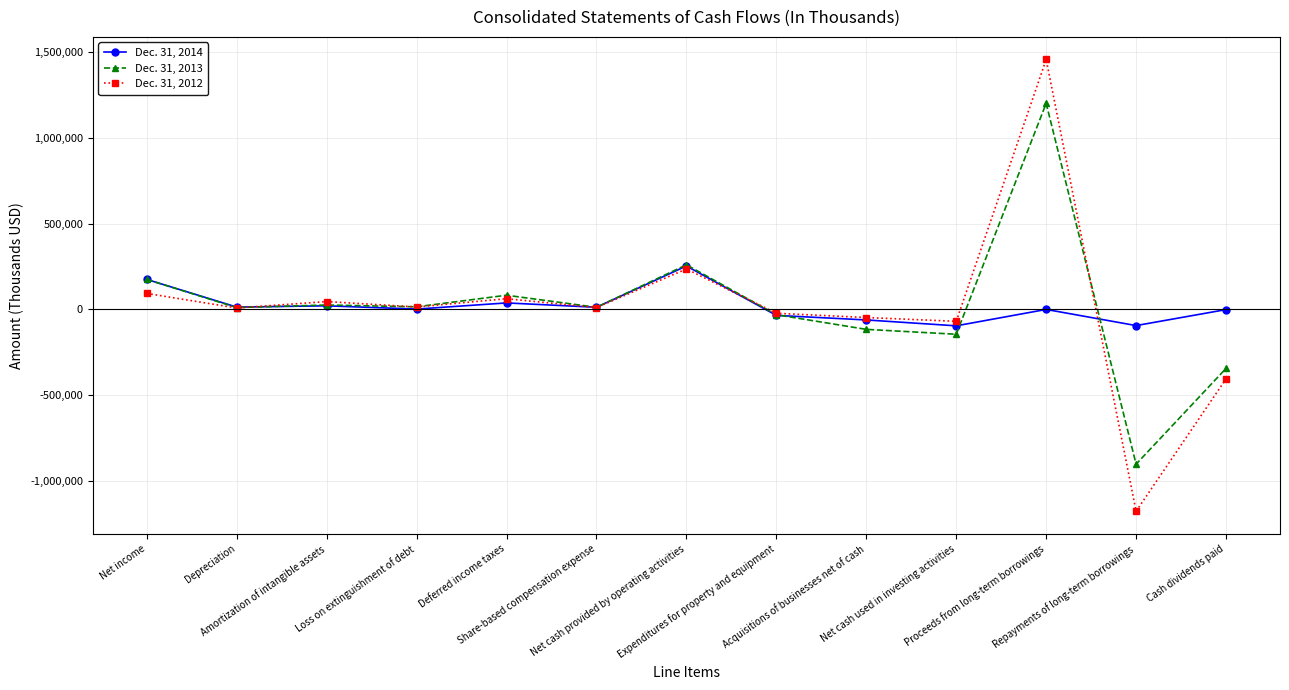

Which series ends up on top after the final intersection of Dec. 31, 2014 and Dec. 31, 2013?

Dec. 31, 2014